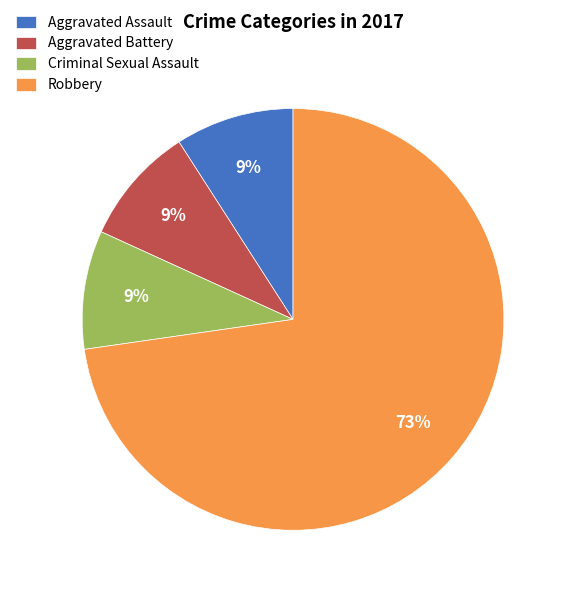

Combined, do Aggravated Battery and Criminal Sexual Assault account for over 50%?

No